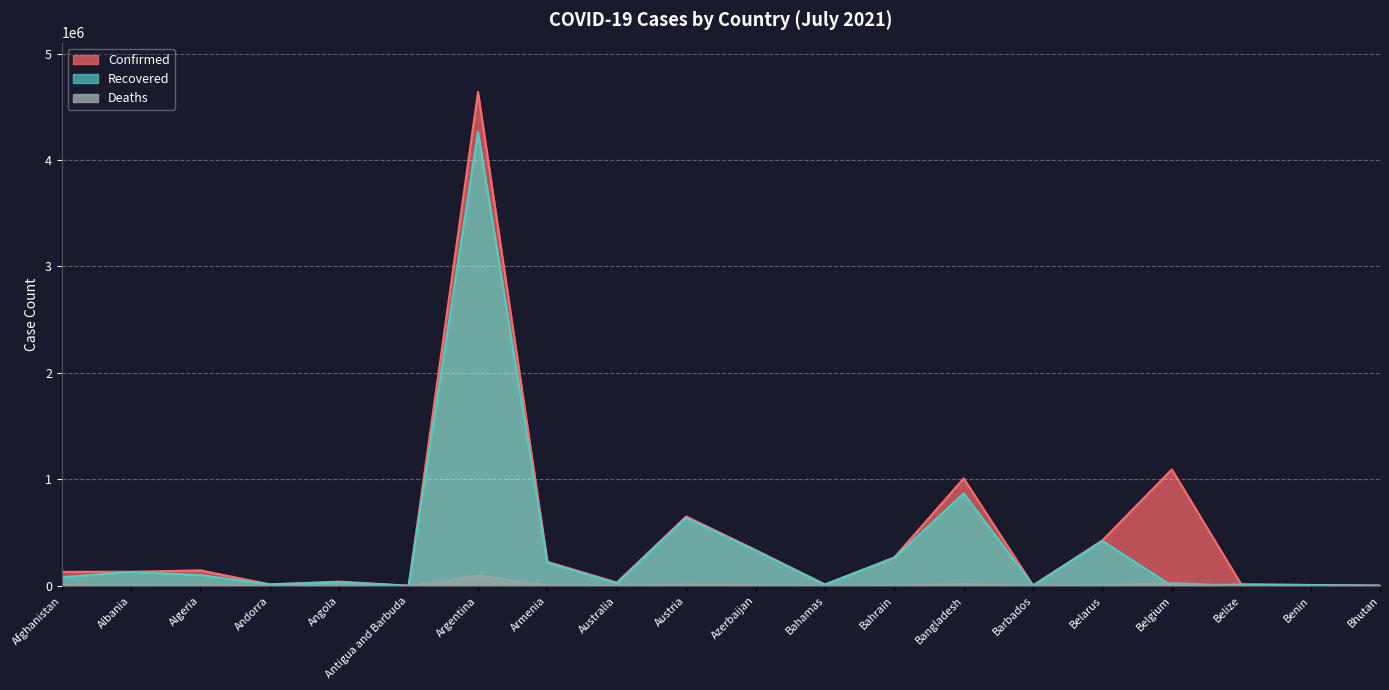

What is the average value of the Recovered series?

371504